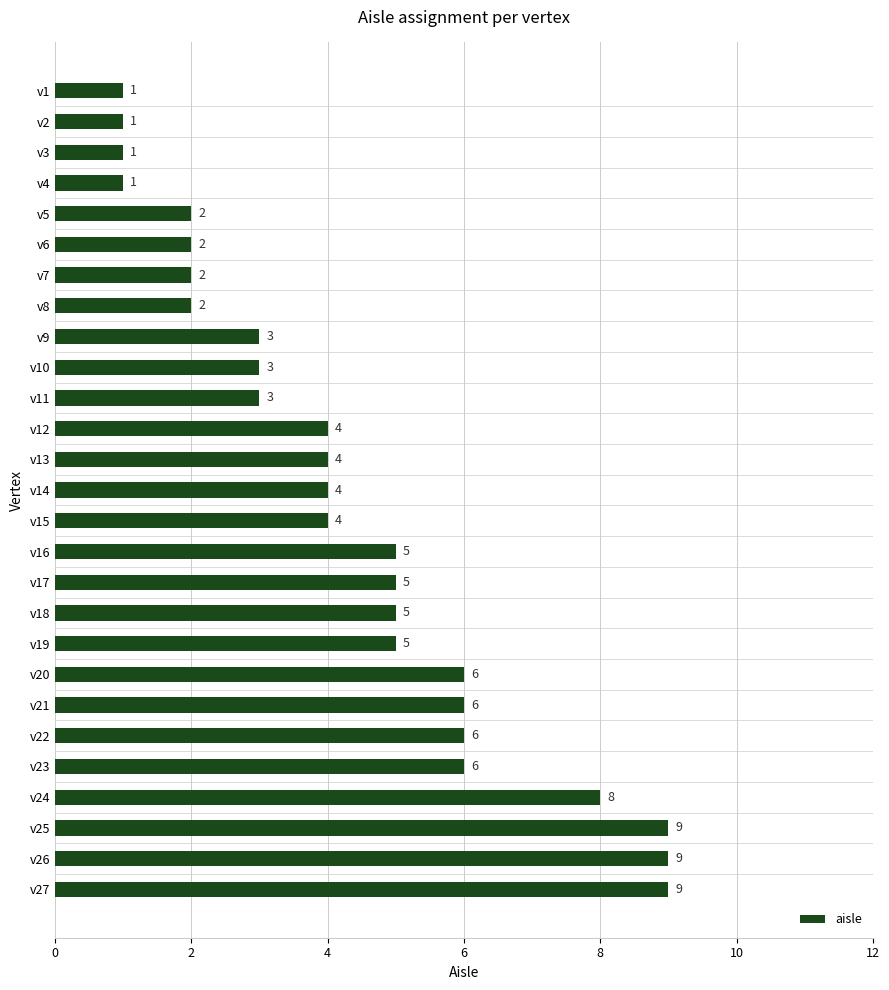

What is the change in value from v5 to v11?

+1